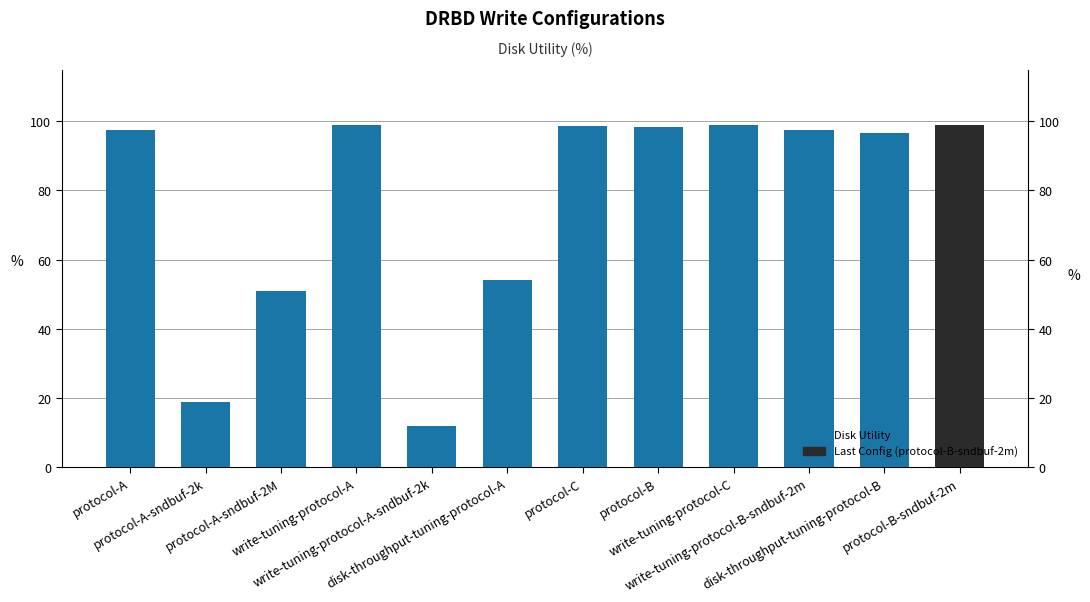

Reading left to right, transcribe all the data shown in this chart.

97.4	18.8	50.9	99.0	11.8	54.1	98.7	98.2	98.9	97.4	96.6	98.9